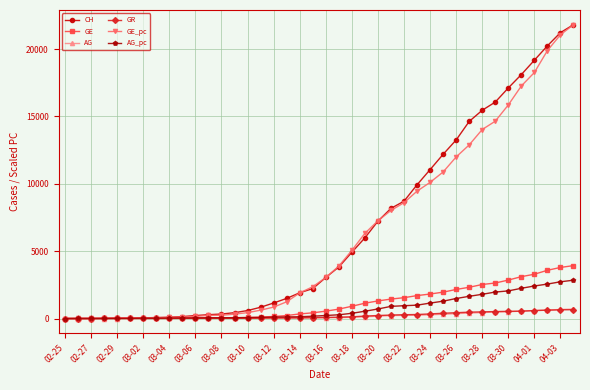

What is the highest value of the GE_pc series?

21808.0